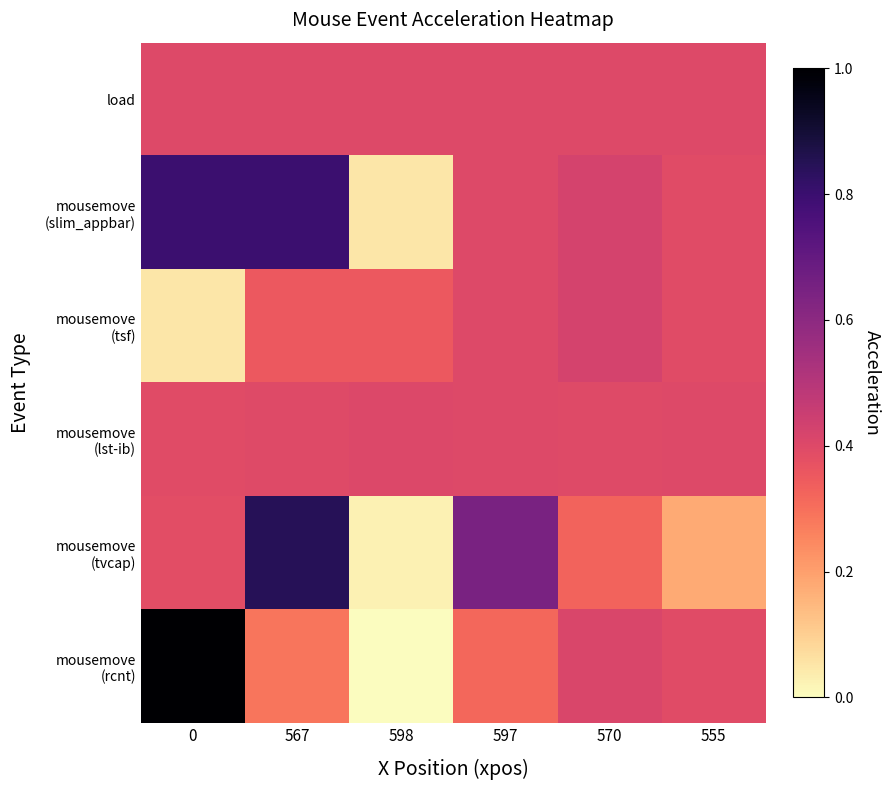

At which category is the sum across all series the highest?

567